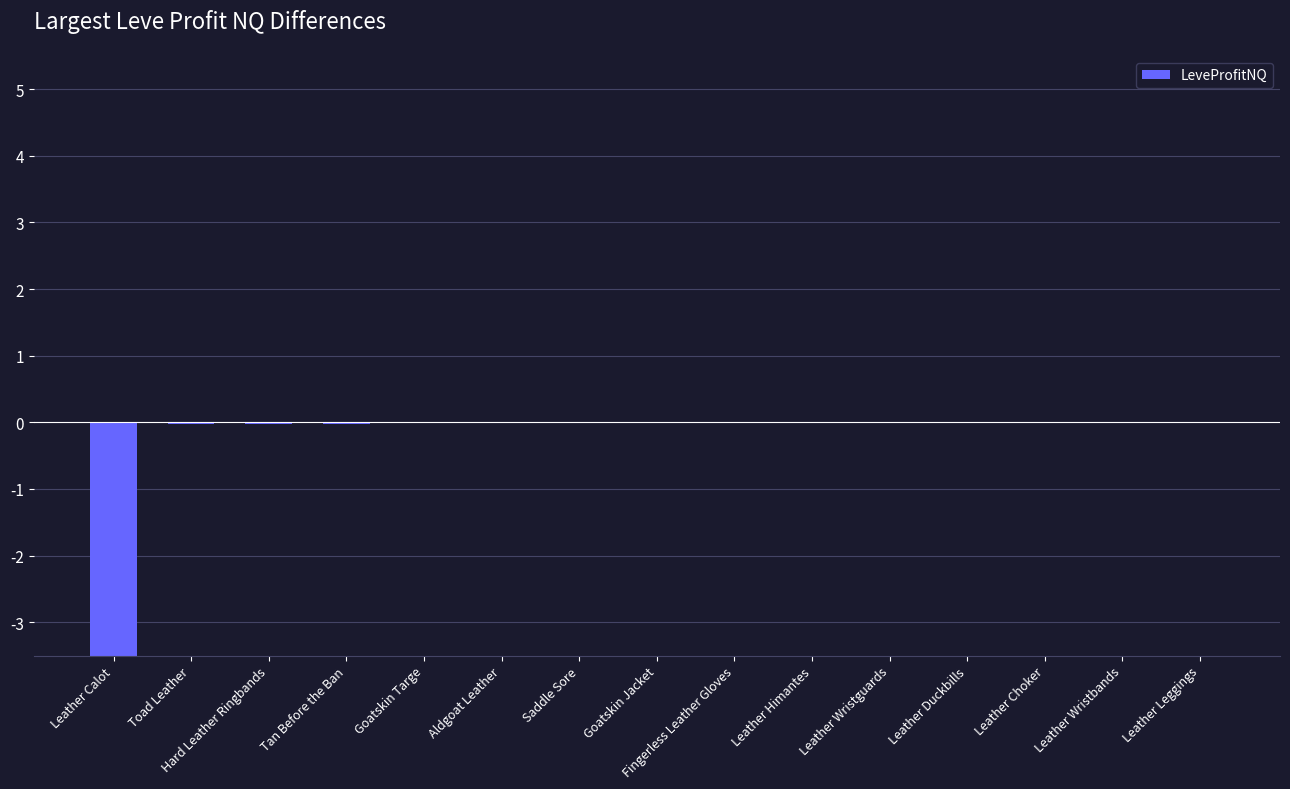

The chart shows a value of -0.0 at Aldgoat Leather. True or false?

False